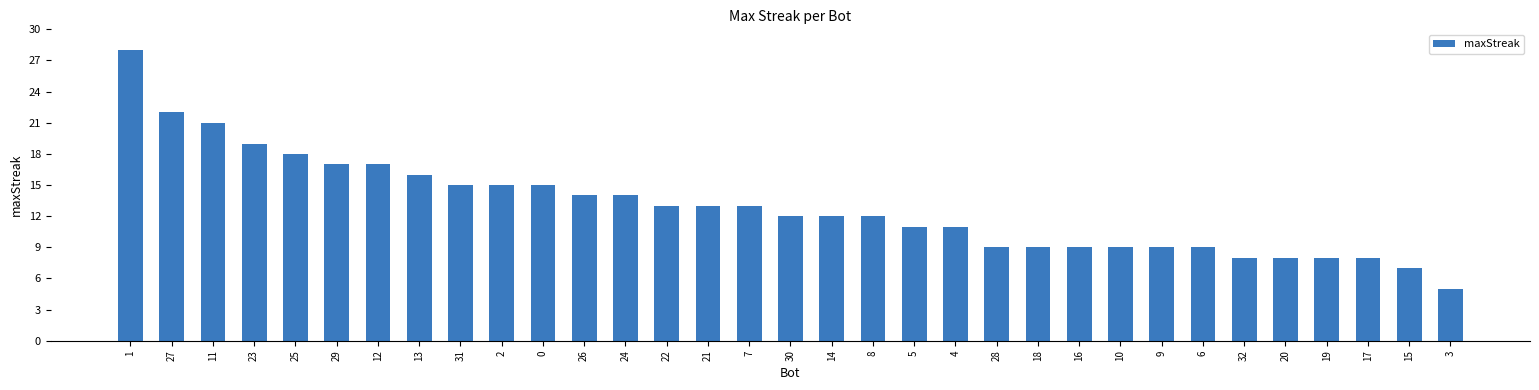

What is the greatest value displayed?

28